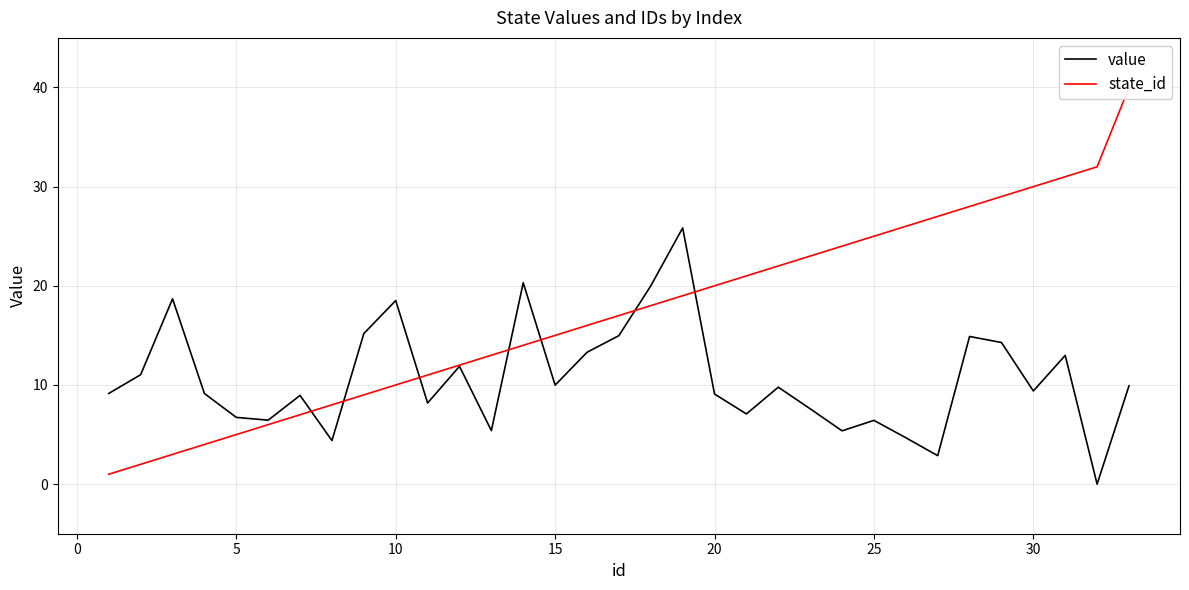

The value series shows 6.7 at 5. True or false?

True